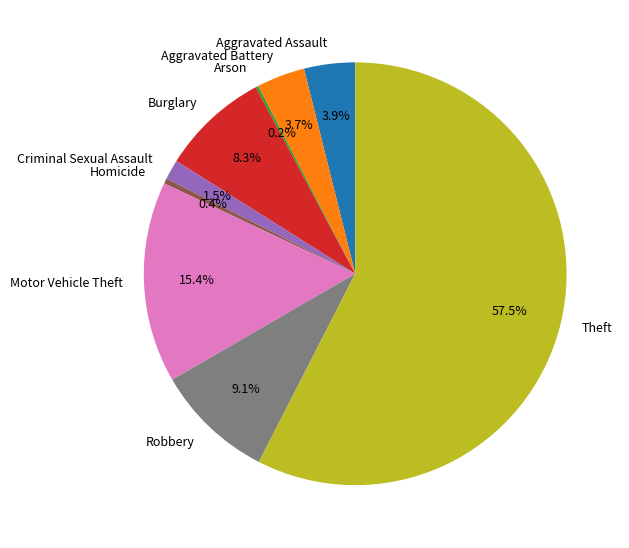

What is the majority slice?

Theft